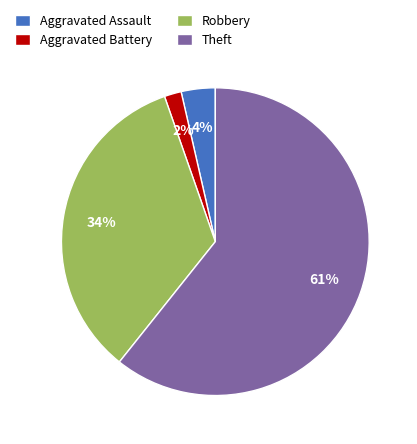

Does Aggravated Assault account for over 50% of the chart?

No